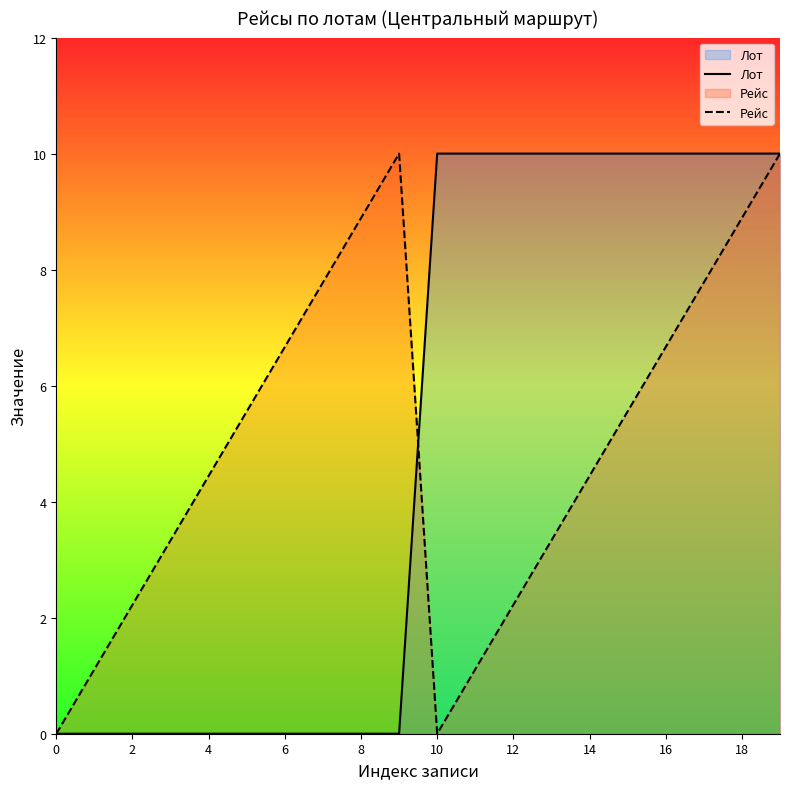

What is the difference between the maximum and second lowest values in the Рейс series?

10.0